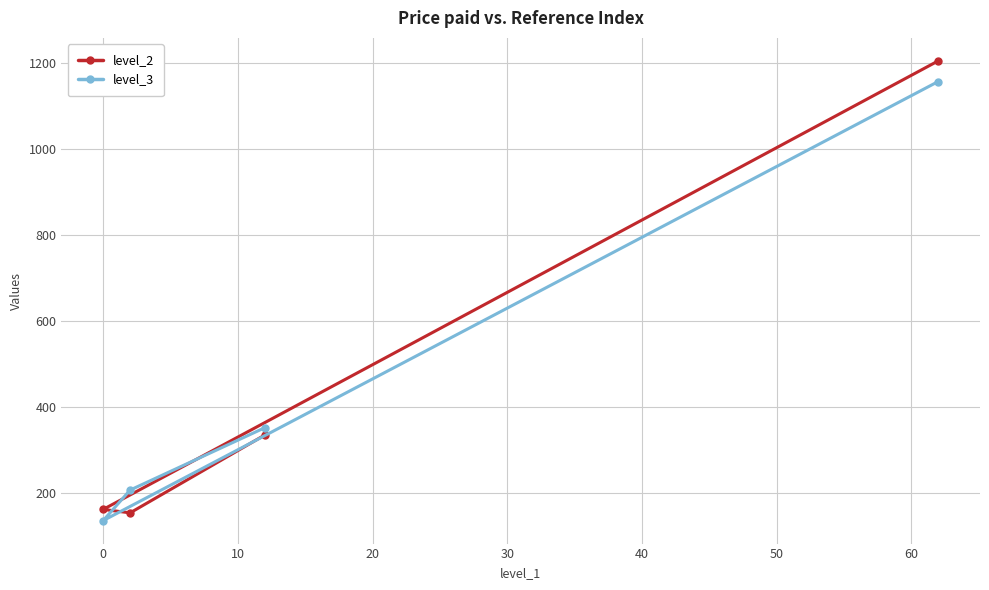

Which series has the largest range (max minus min)?

level_2